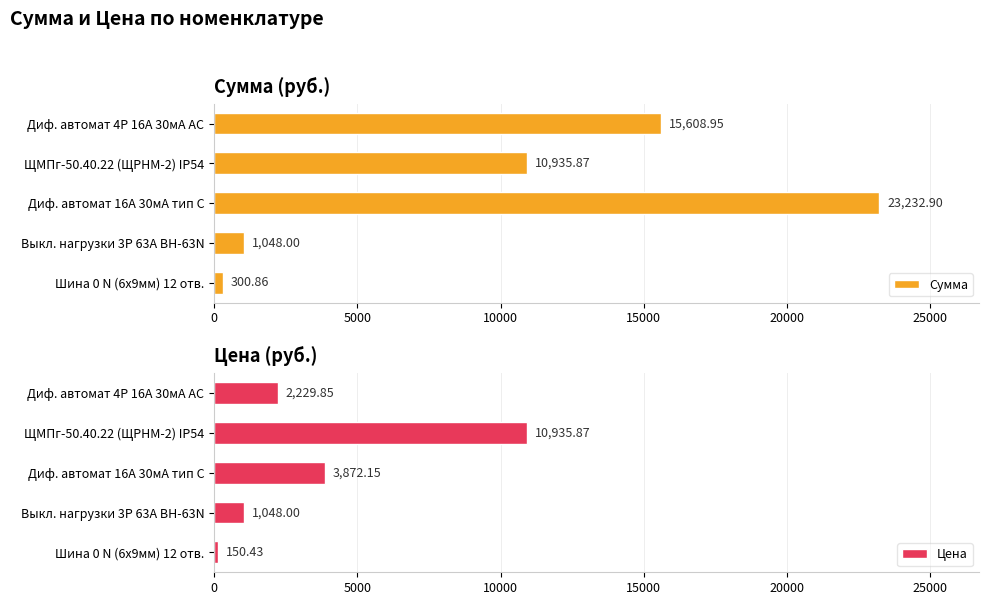

What are all the series names shown in the legend?

Сумма, Цена